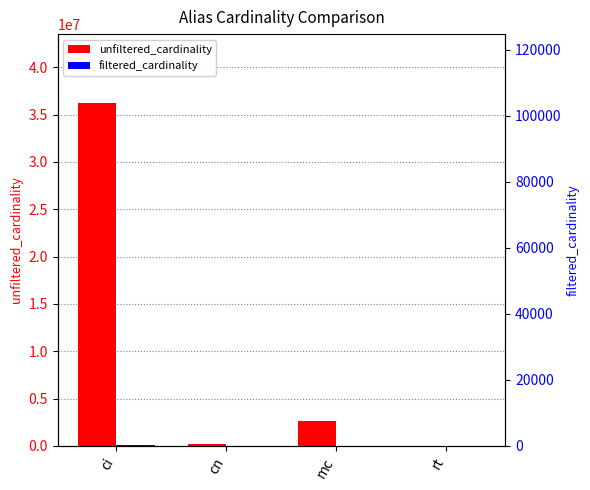

What position from the left is mc?

3